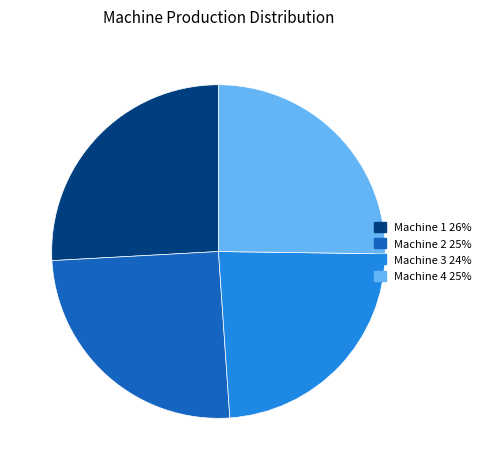

Does Machine 1 26% account for over 50% of the chart?

No